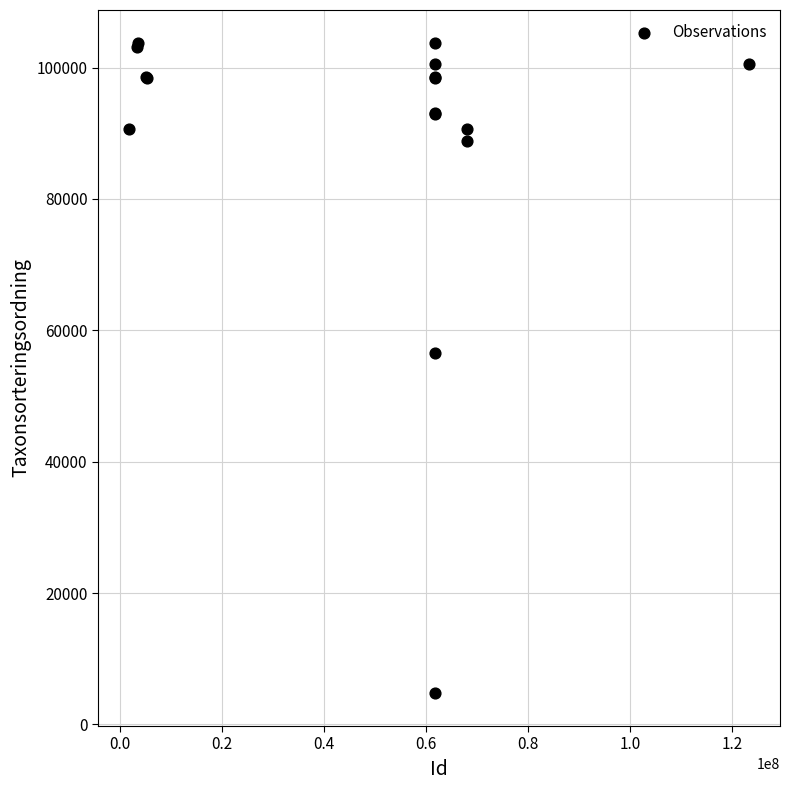

What Y value in the scatter plot is closest to 54265?

56521